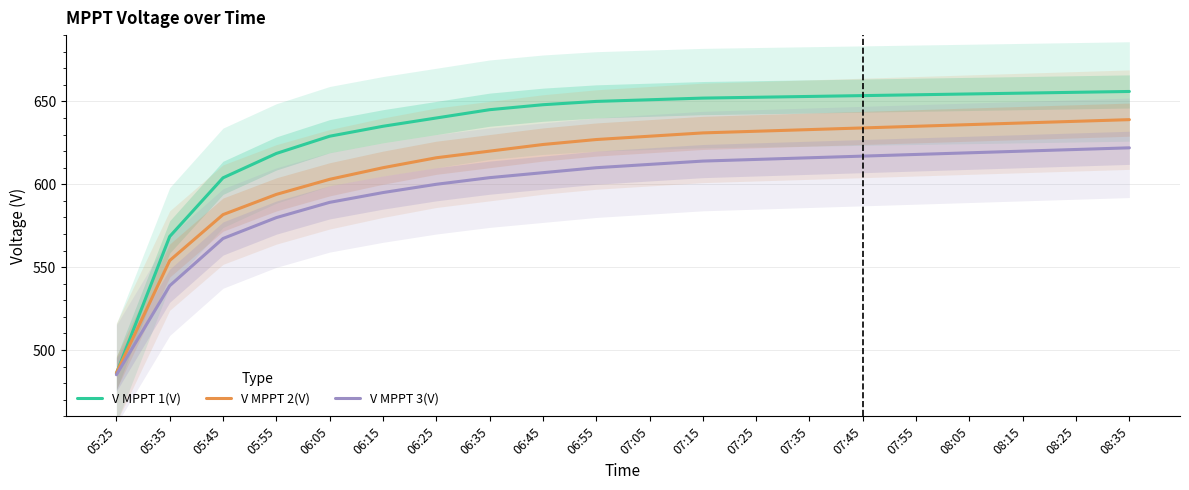

What is the sum of all V MPPT 2(V) values?

12259.8